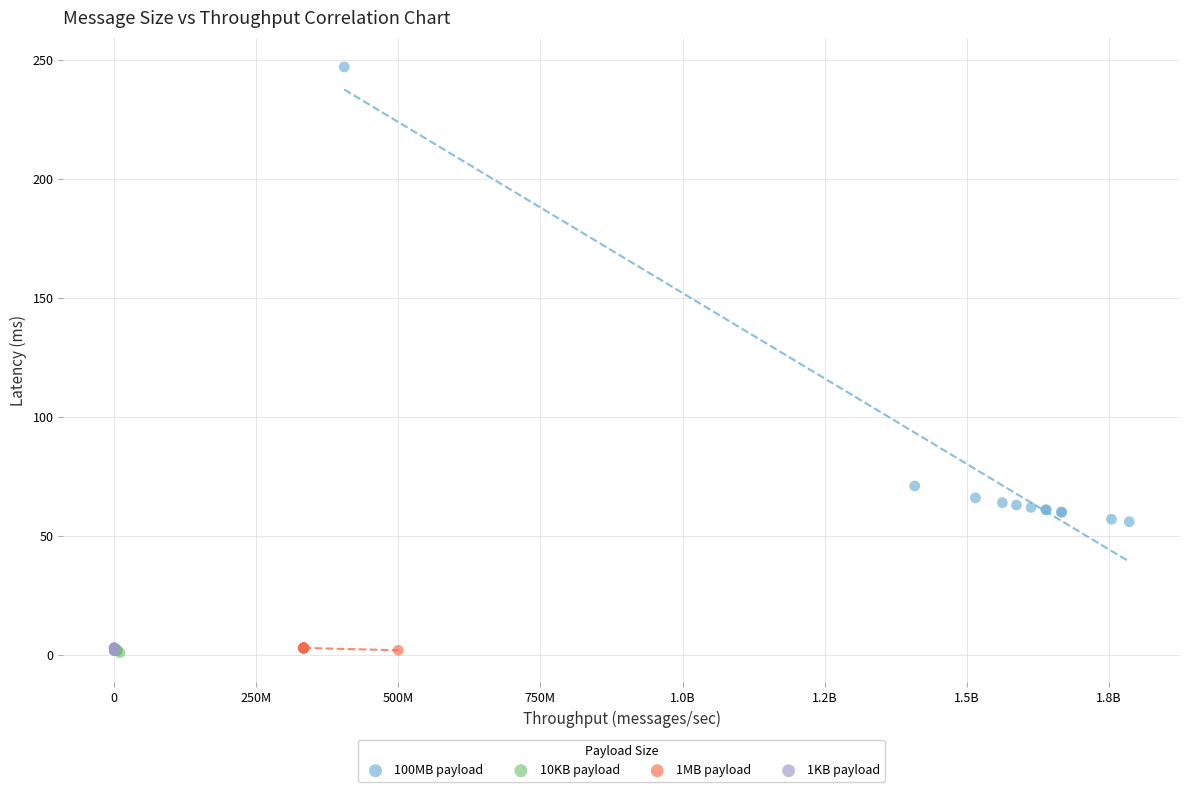

Which series has the largest Y range (max minus min)?

100MB payload